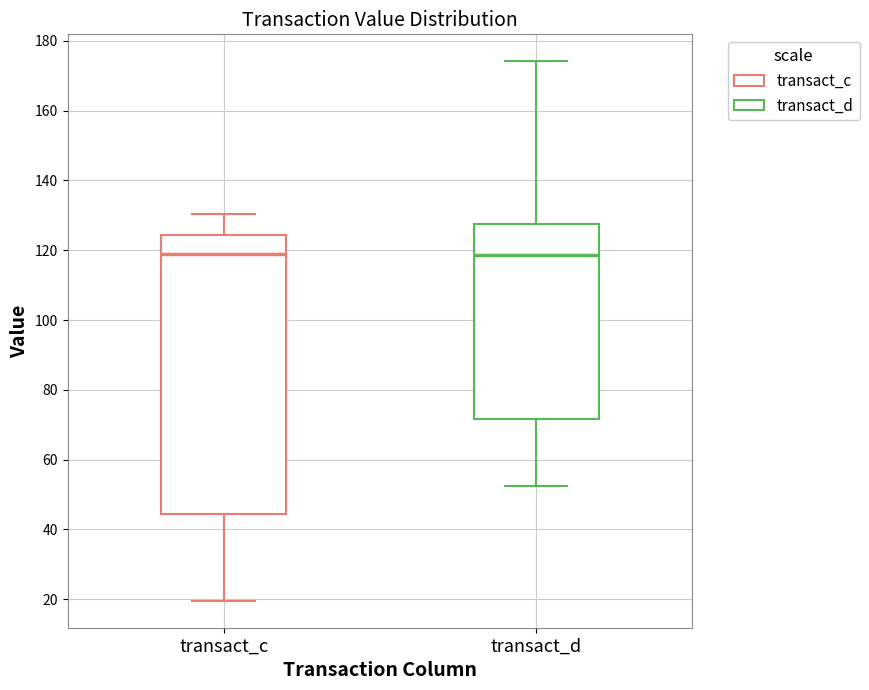

Where is the upper edge of the box for transact_d on the y-axis? The values are not printed on the chart, so give them approximately, as read against the axis.

128